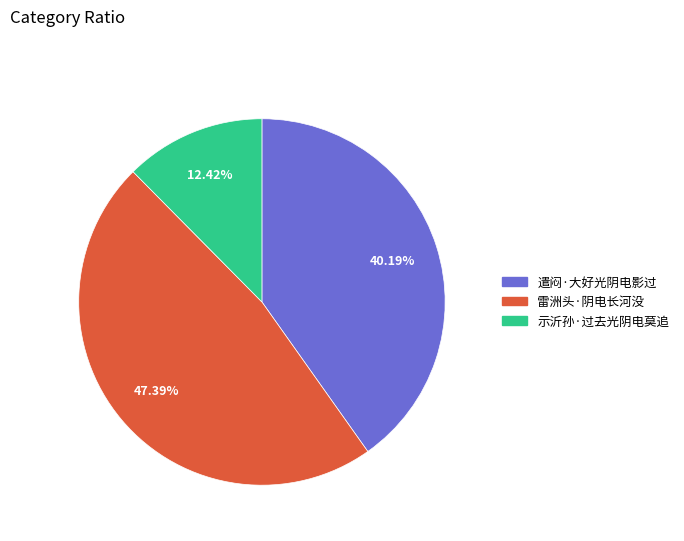

How many slices are in this pie chart?

3